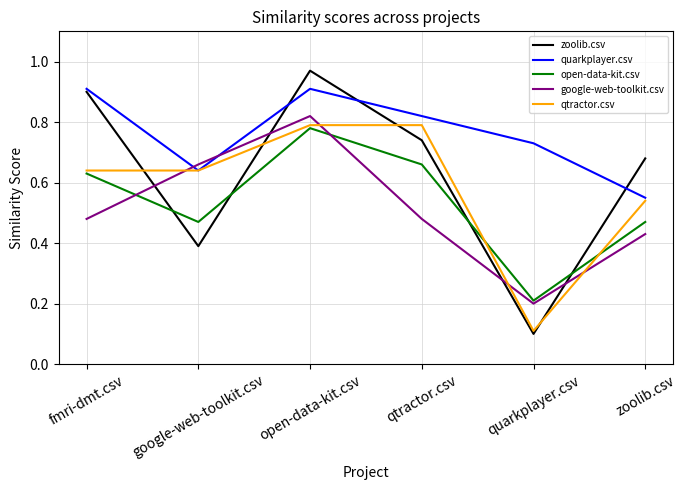

What position from the right is quarkplayer.csv?

2